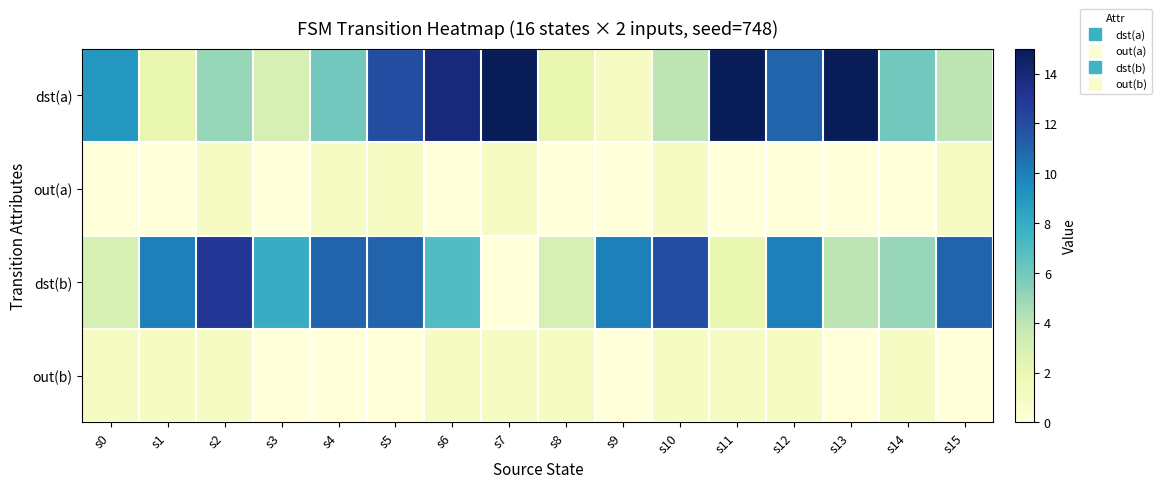

Between s6 and s10, which is larger?

s6